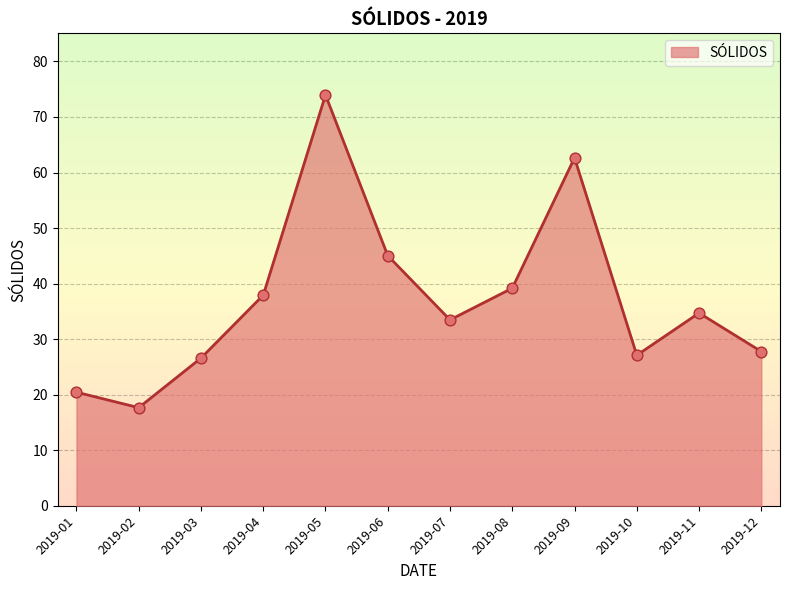

What is the change in value from 2019-03 to 2019-06?

+18.4